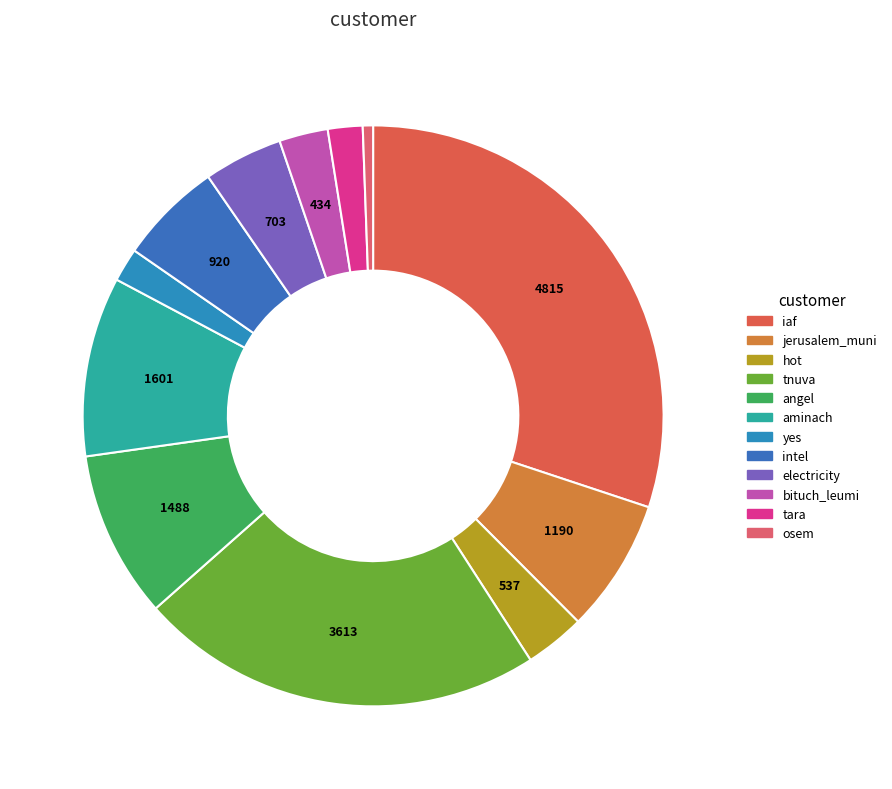

What is the largest slice in the pie chart?

iaf